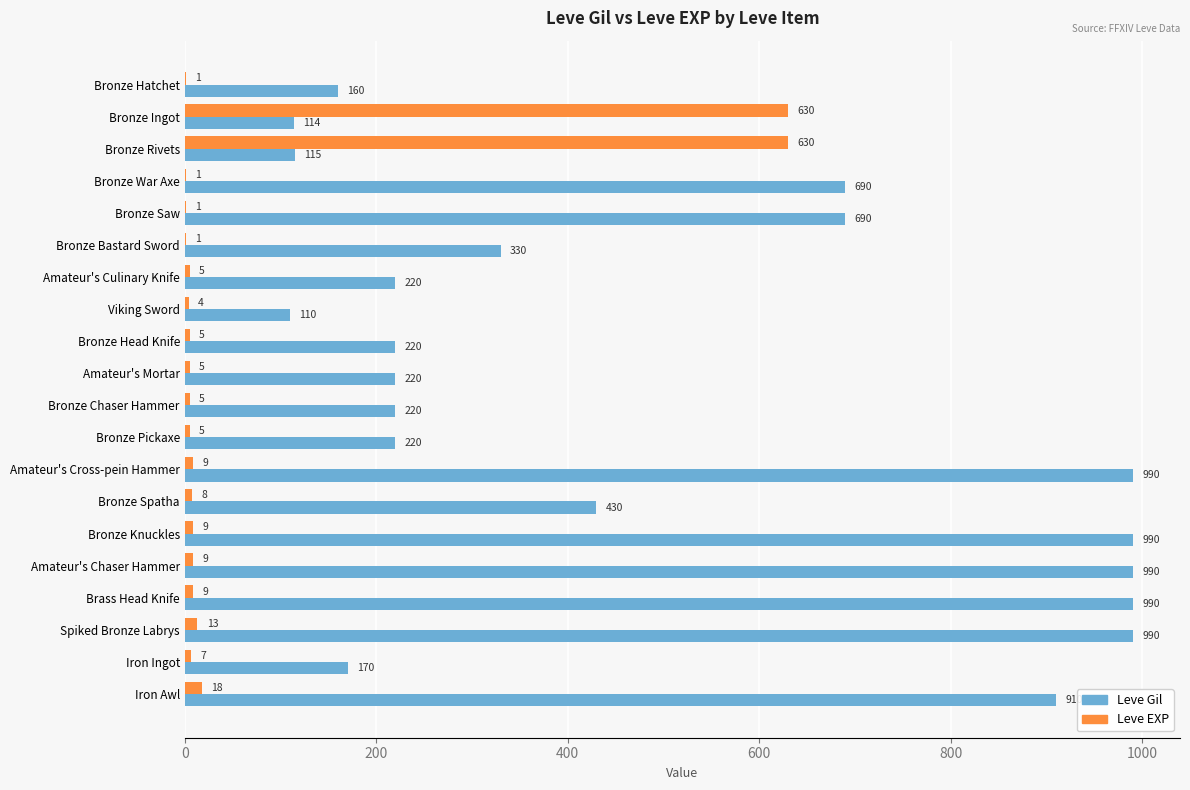

True or false: Leve Gil has a value of 115 at Bronze Rivets.

True